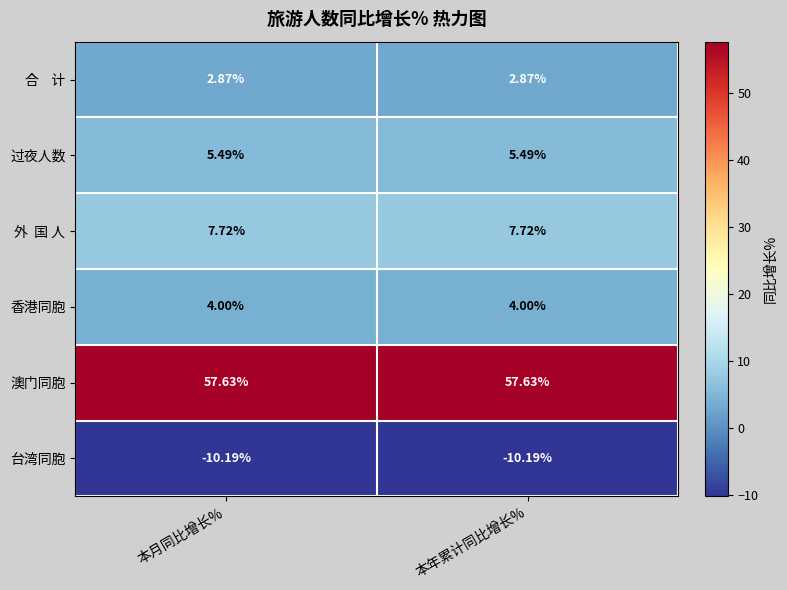

Which series has the largest total across all categories?

澳门同胞